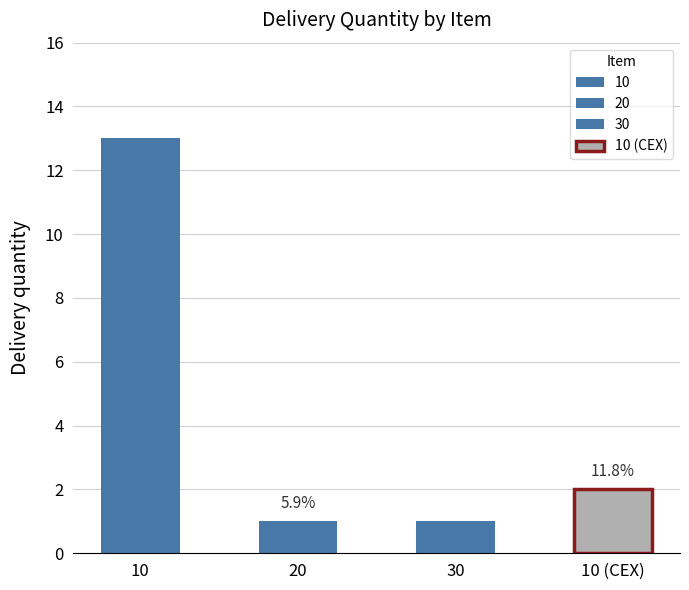

Reading left to right, what are all the values shown in this chart?

13	1	1	2